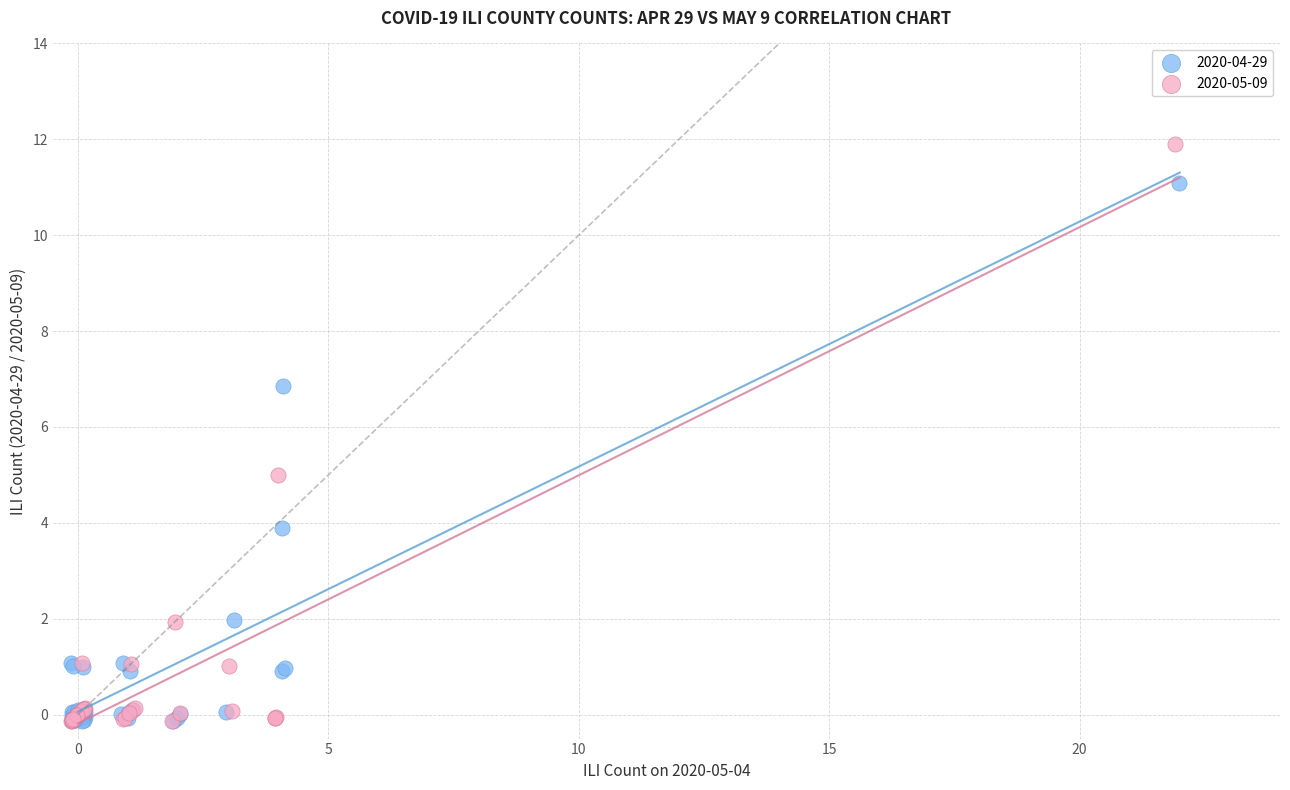

Which series has the largest Y range (max minus min)?

2020-05-09